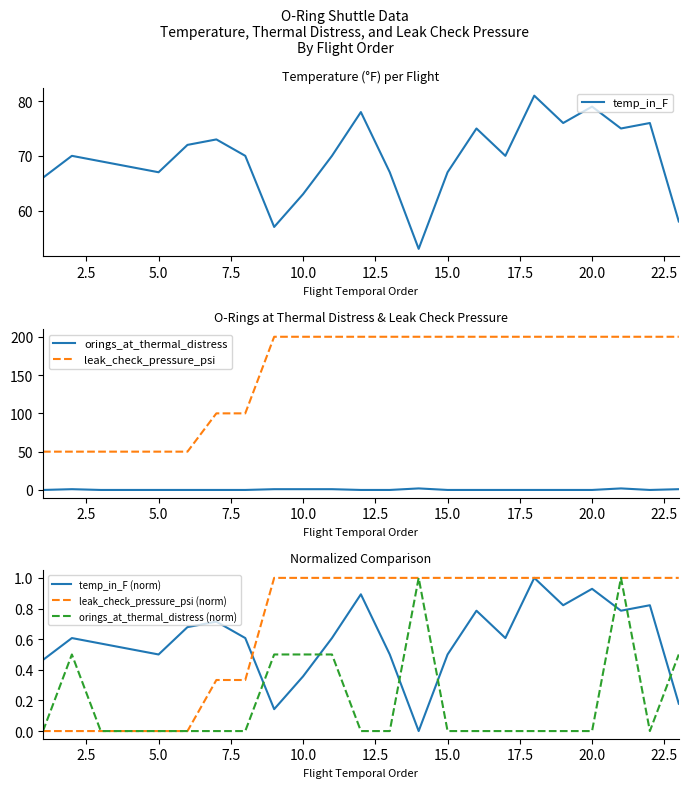

How many intersections are there between orings_at_thermal_distress (norm) and temp_in_F (norm)?

7